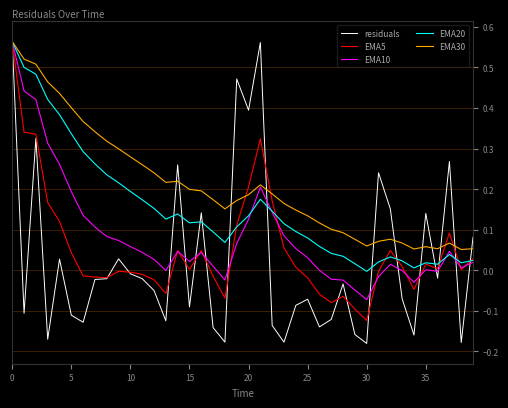

Which series has the largest total across all categories?

EMA30